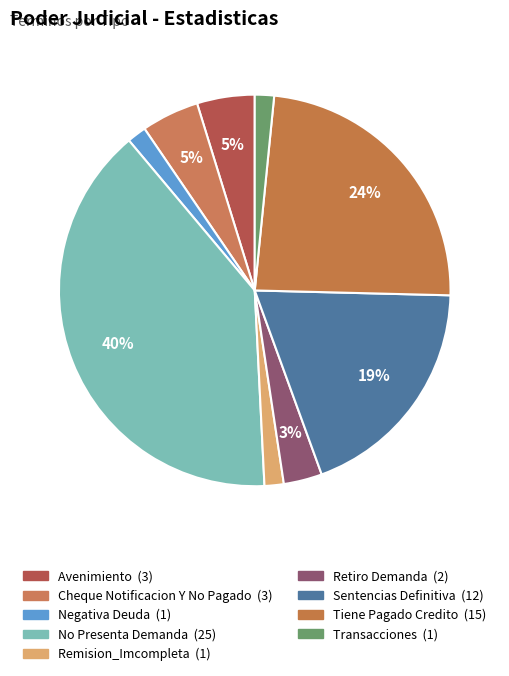

Do Retiro Demanda and Remision_Imcompleta together represent more than half of the pie?

No